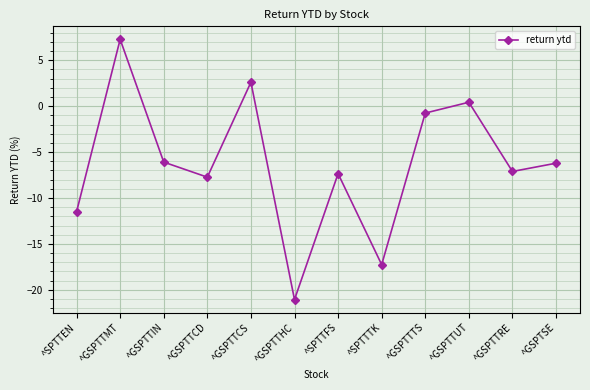

Is this an area chart (filled region under the line)?

No